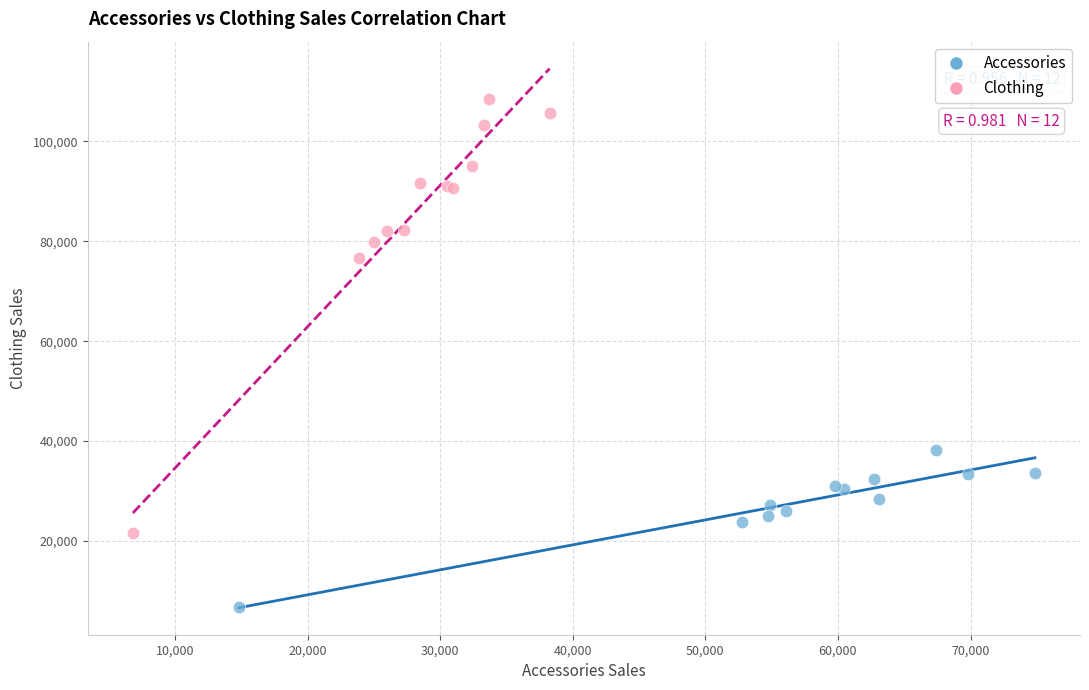

Which series has the widest spread of Y values?

Clothing